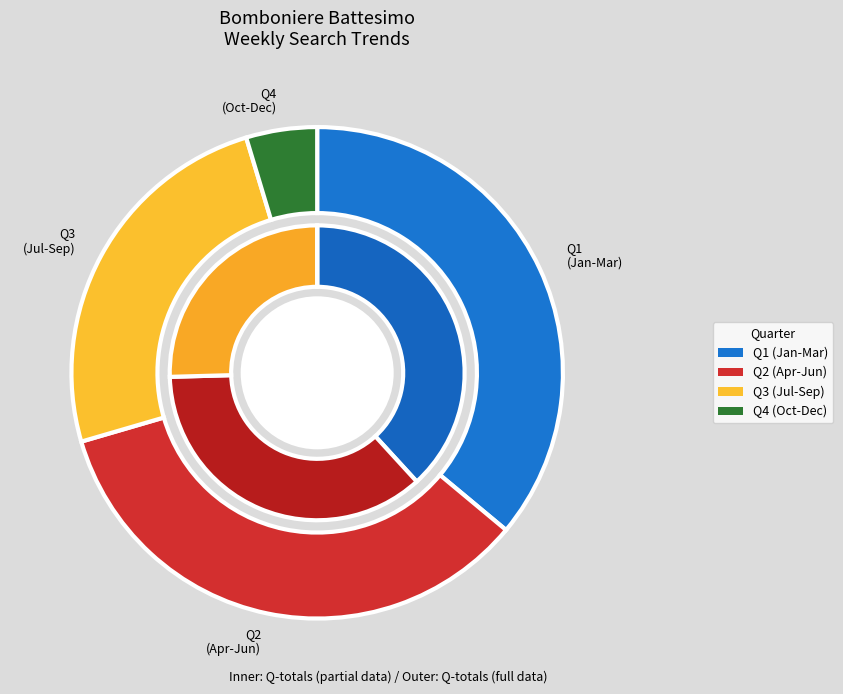

Between 4 and 34, which is larger?

34